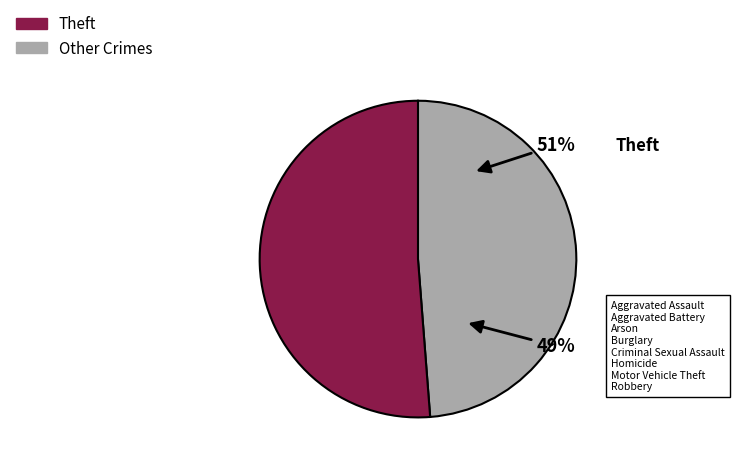

Do Aggravated Assault and Criminal Sexual Assault together represent more than half of the pie?

No